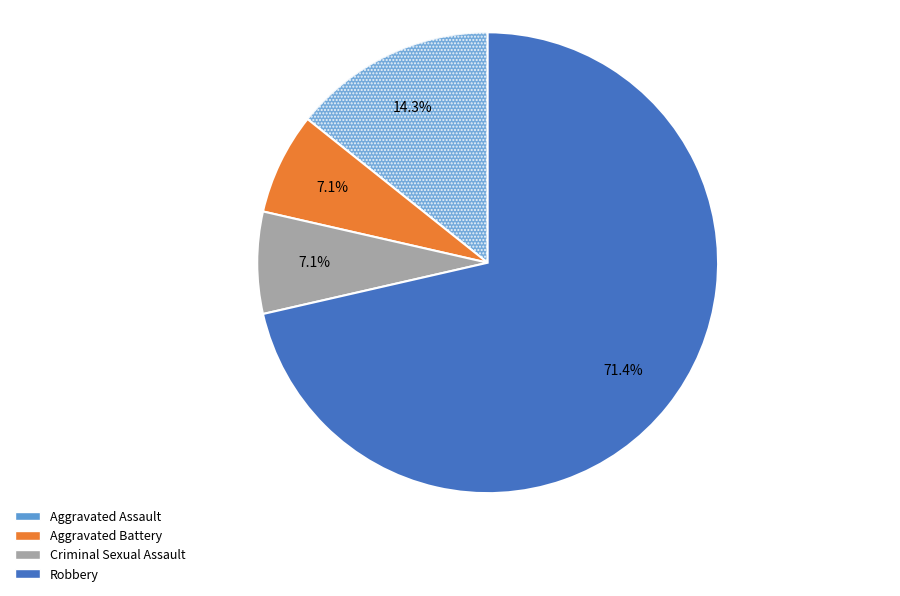

What percentage is the Criminal Sexual Assault slice, to the nearest percent?

7%